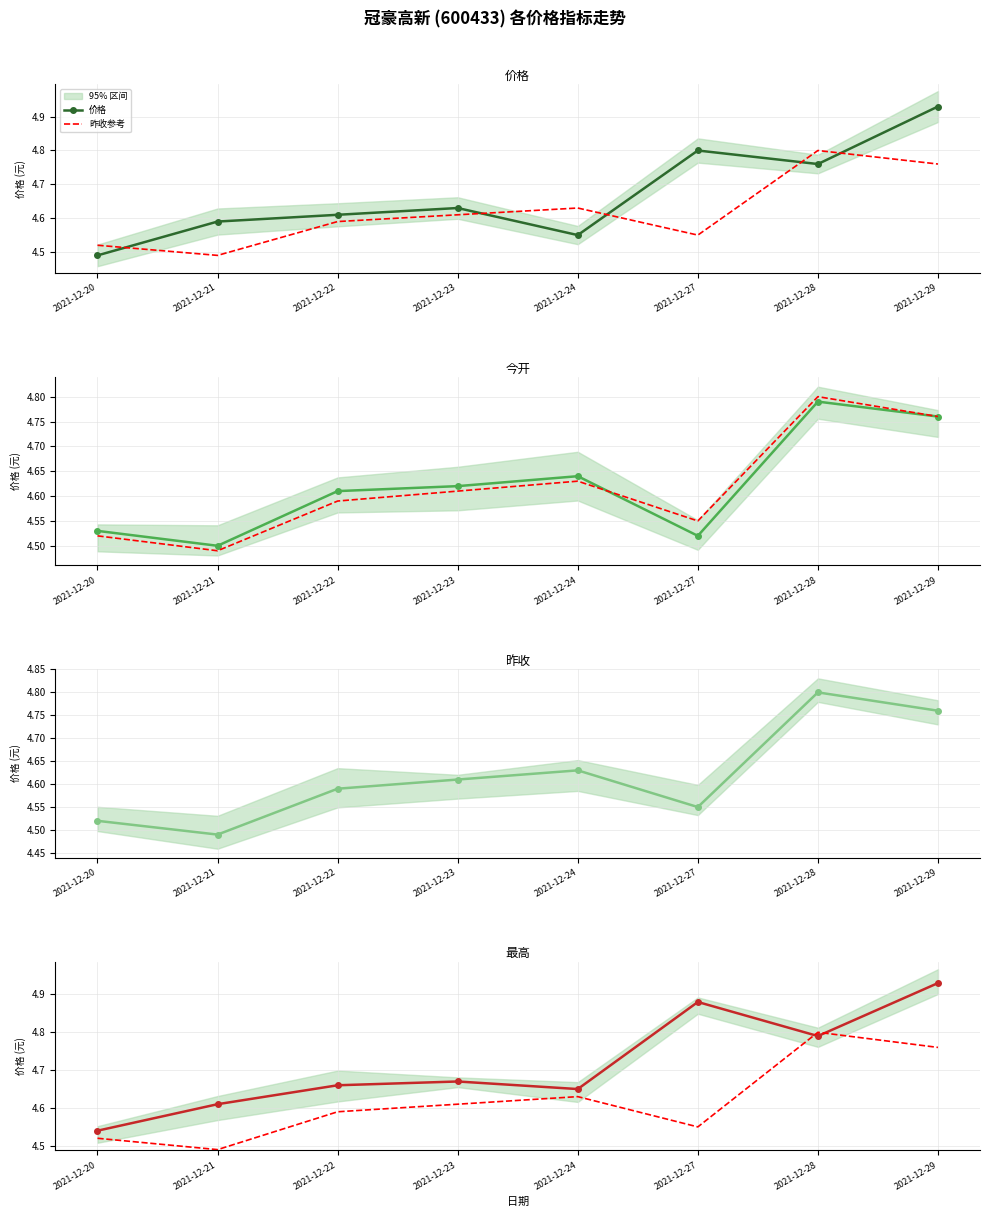

What is the difference between the 今开 values at 2021-12-23 and 2021-12-21?

0.1